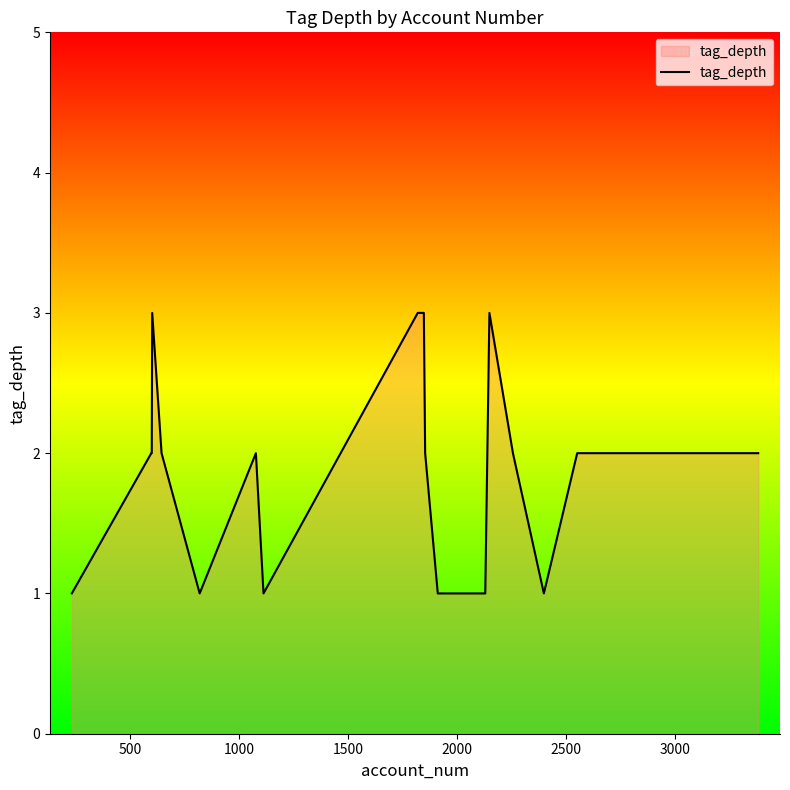

How many lines are shown in the chart?

1